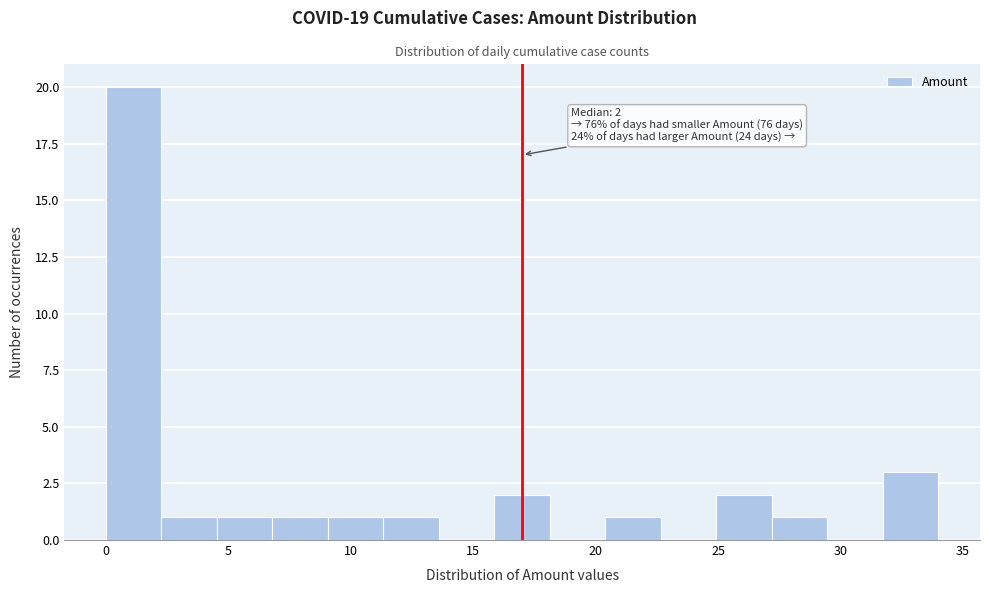

Which range on the x-axis has the tallest bar?

0.0 to 2.5